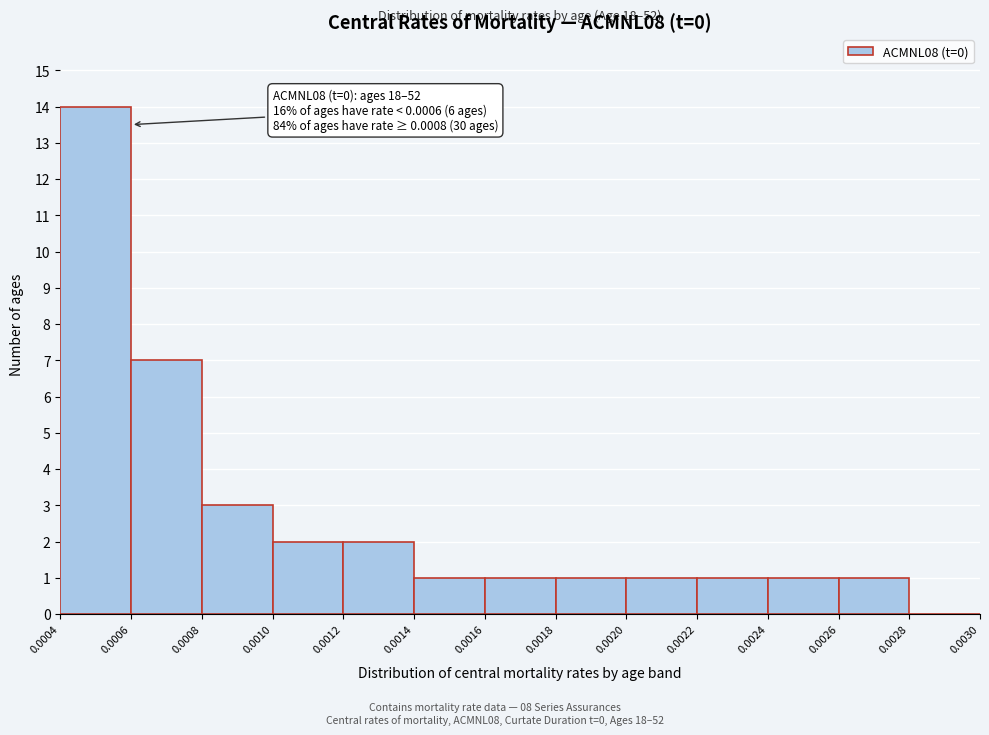

Over which range of the x-axis is the bar tallest?

0.0004 to 0.0006